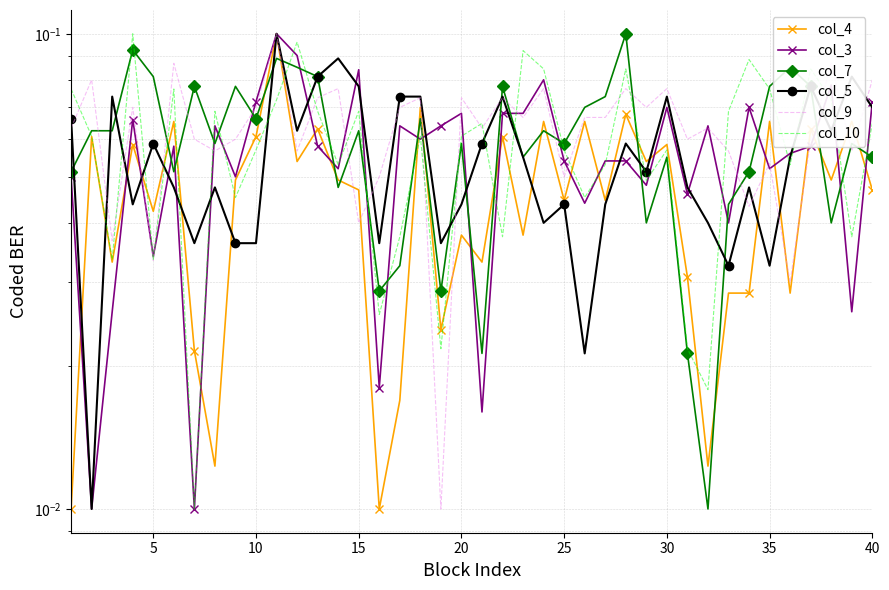

True or false: col_9 and col_3 cross at least once.

True